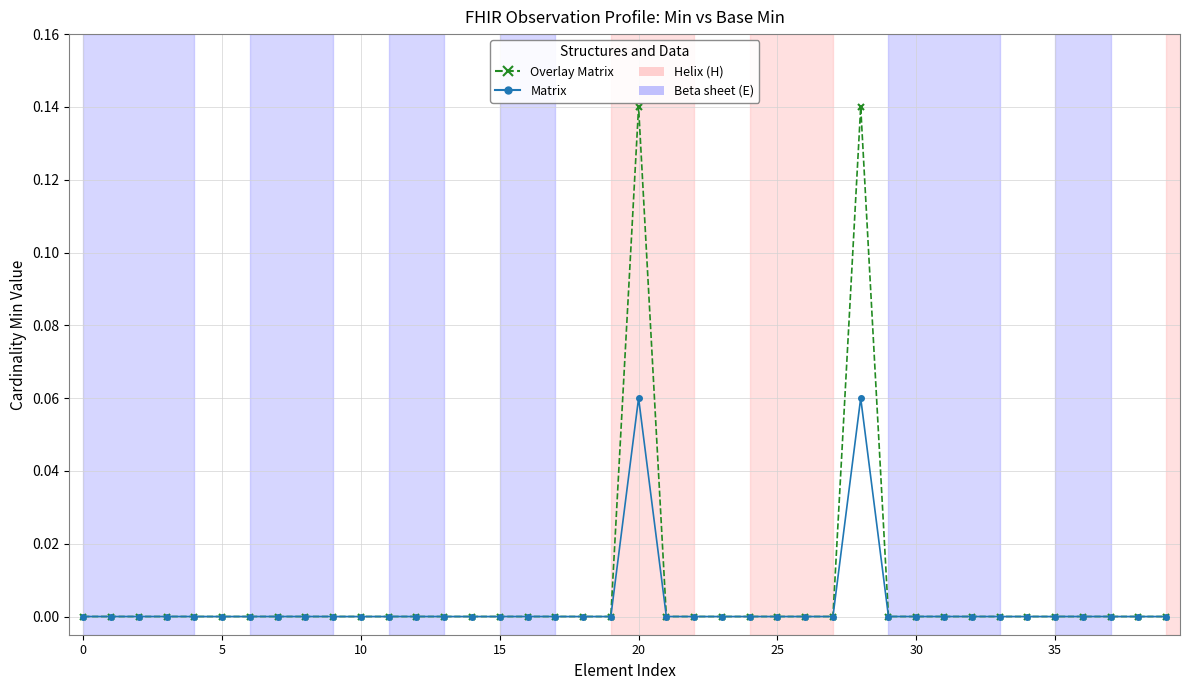

Which series has the largest range (max minus min)?

Overlay Matrix